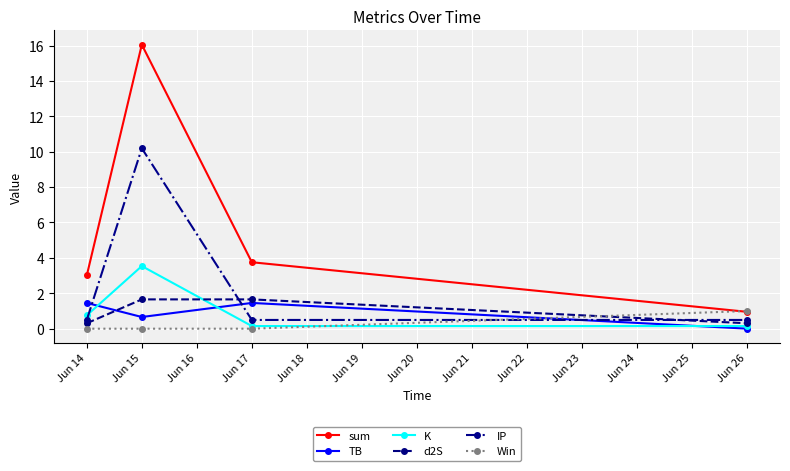

Which series has the widest spread of values?

sum